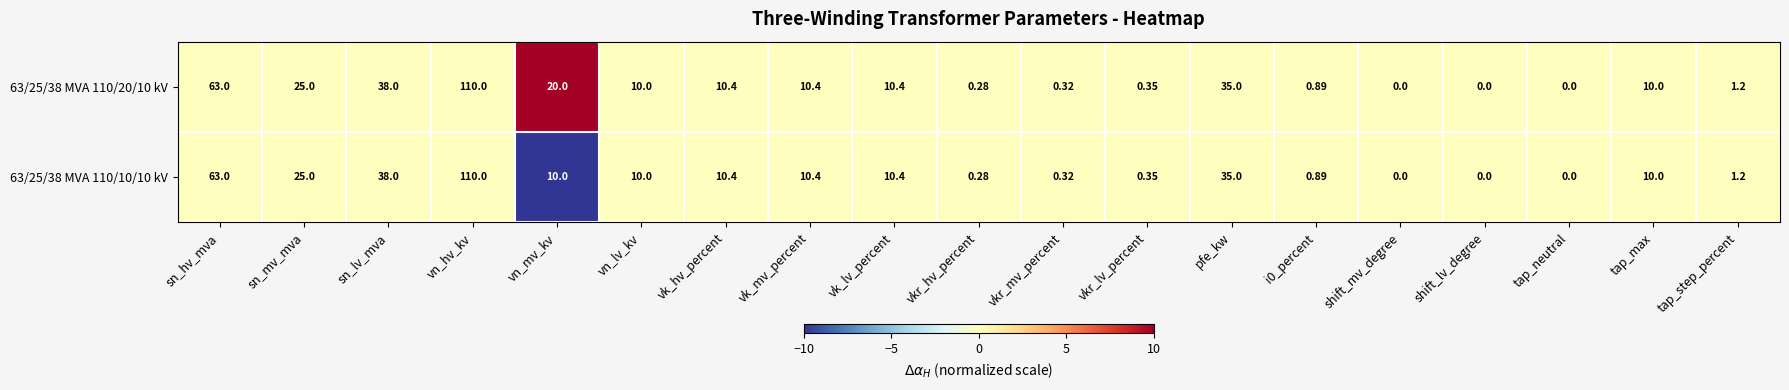

At which label does 63/25/38 MVA 110/20/10 kV reach its peak?

vn_hv_kv